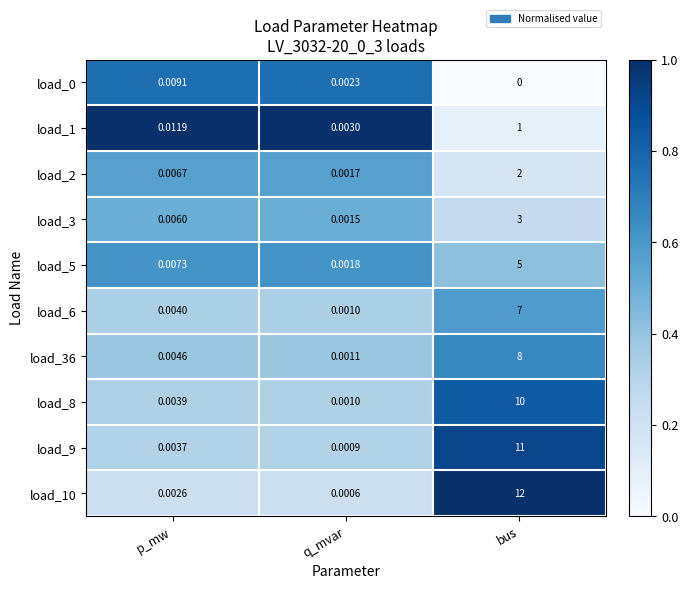

What is the greatest value displayed?

12.0